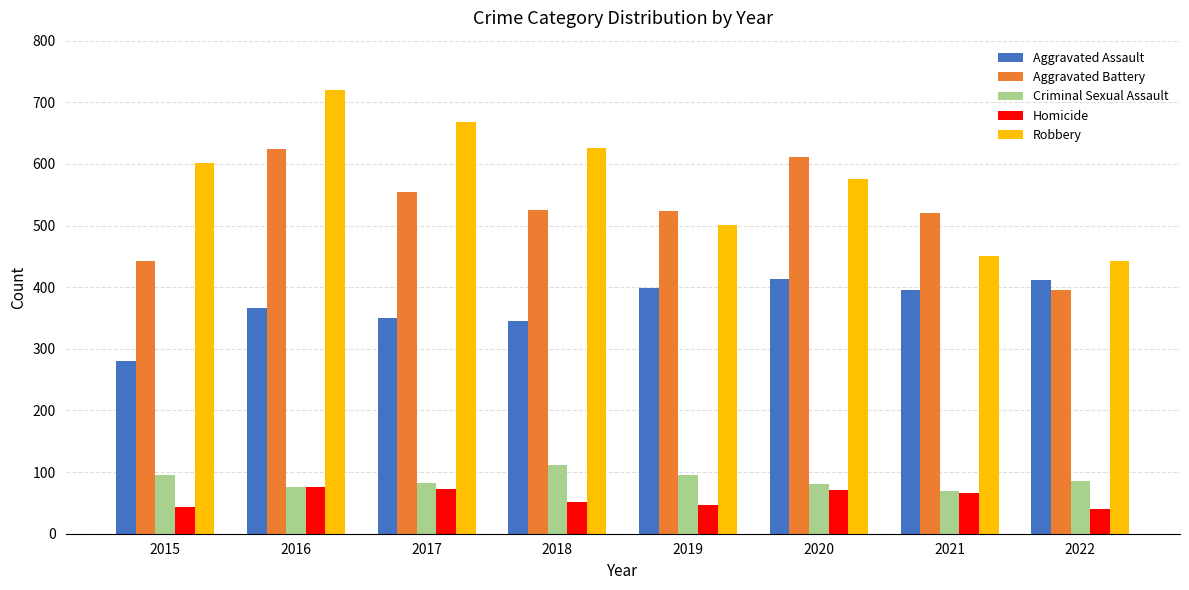

At how many categories does at least one series exceed 421?

8